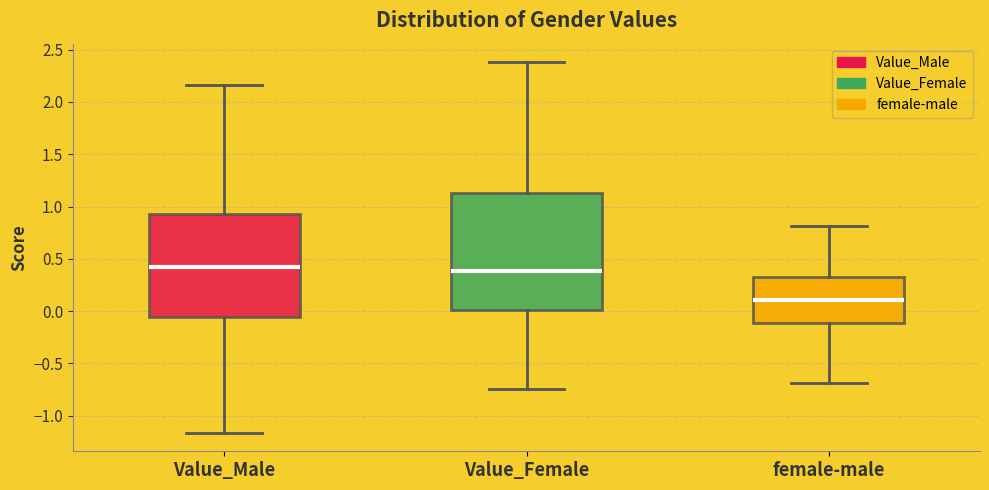

Where does the upper whisker of the box for Value_Male end on the y-axis? The values are not printed on the chart, so give them approximately, as read against the axis.

2.15